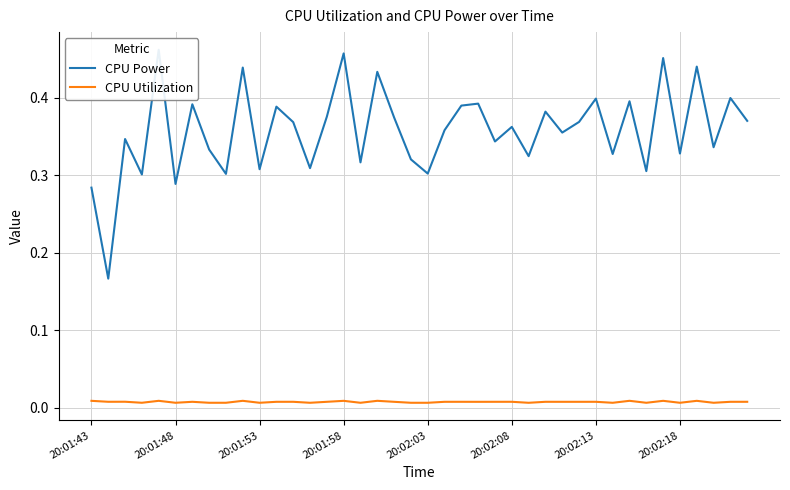

What is the total value across all series at 13?

0.3